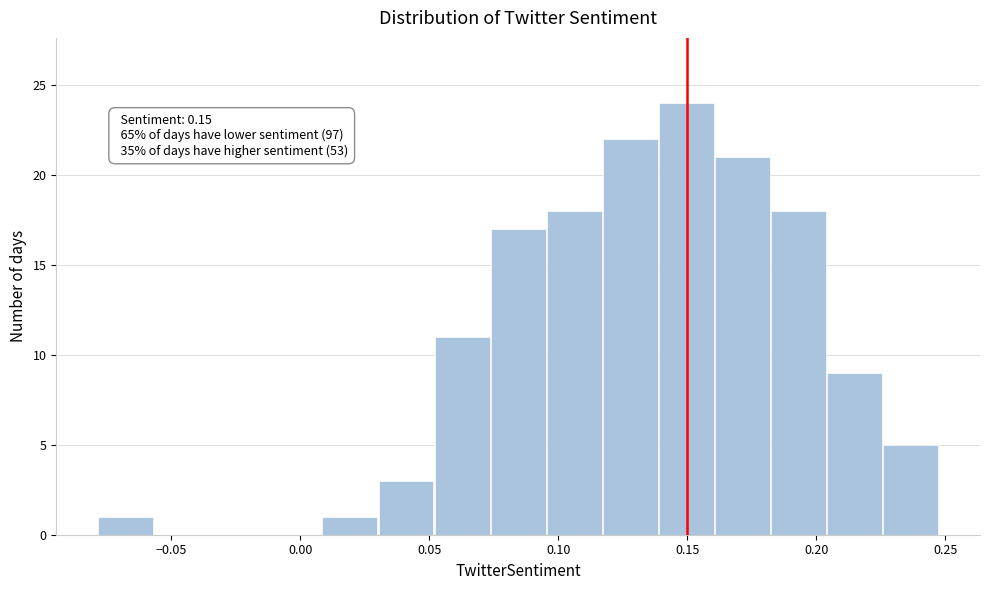

Which range on the x-axis has the tallest bar?

0.140 to 0.160